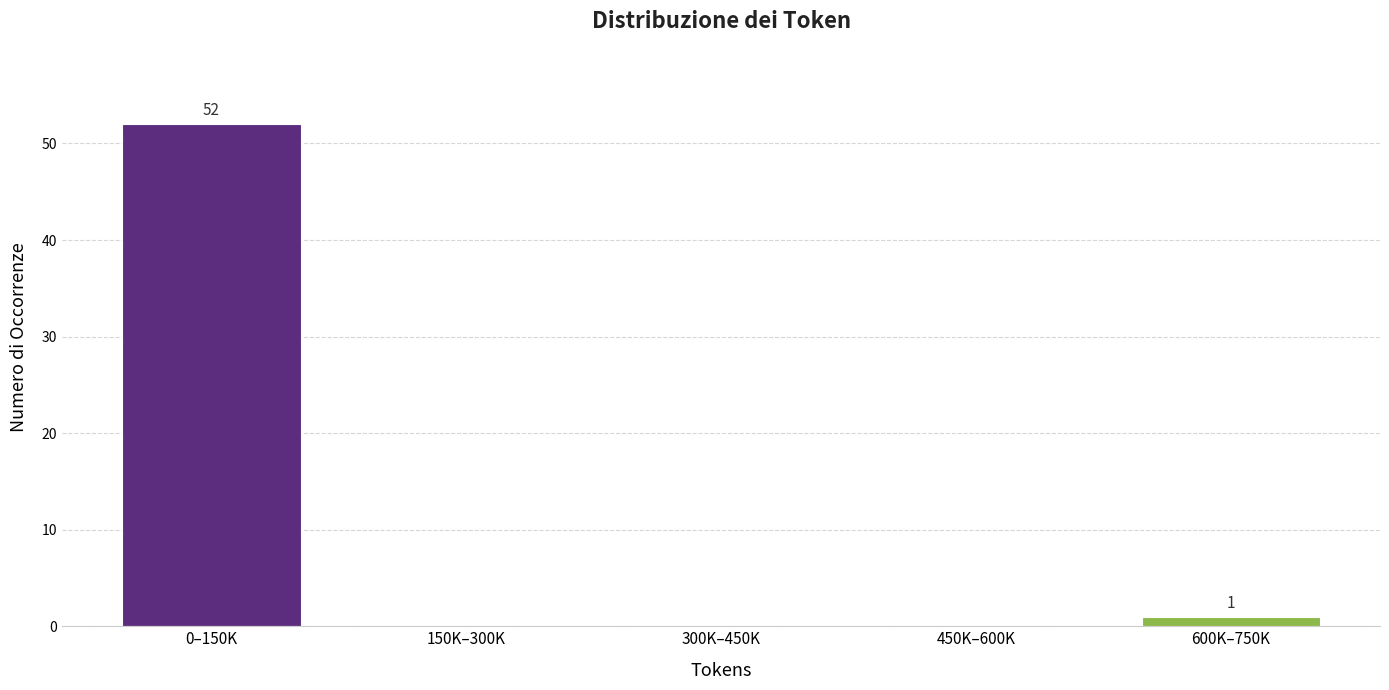

Reading left to right, extract all data points from this chart.

0–150K=52	150K–300K=0	300K–450K=0	450K–600K=0	600K–750K=1